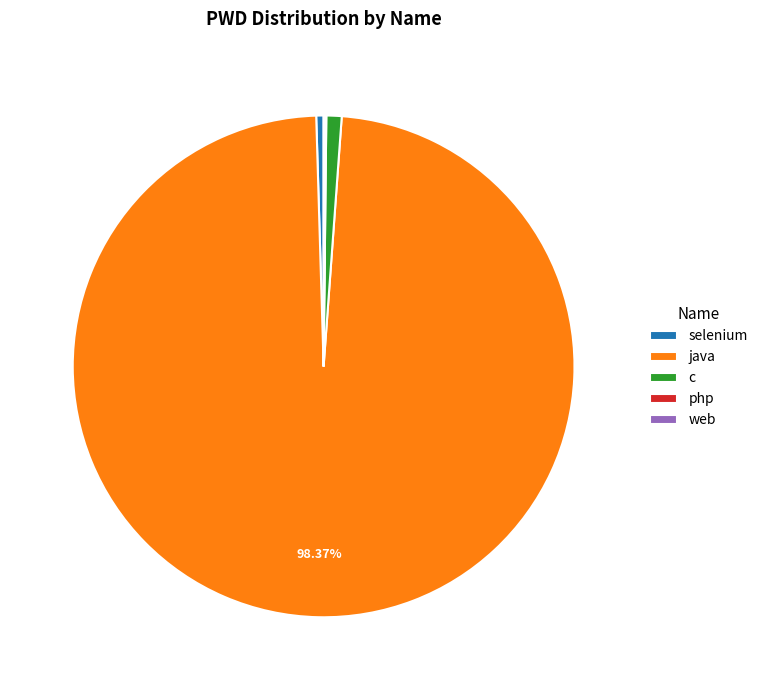

Which has a higher value, java or selenium?

java